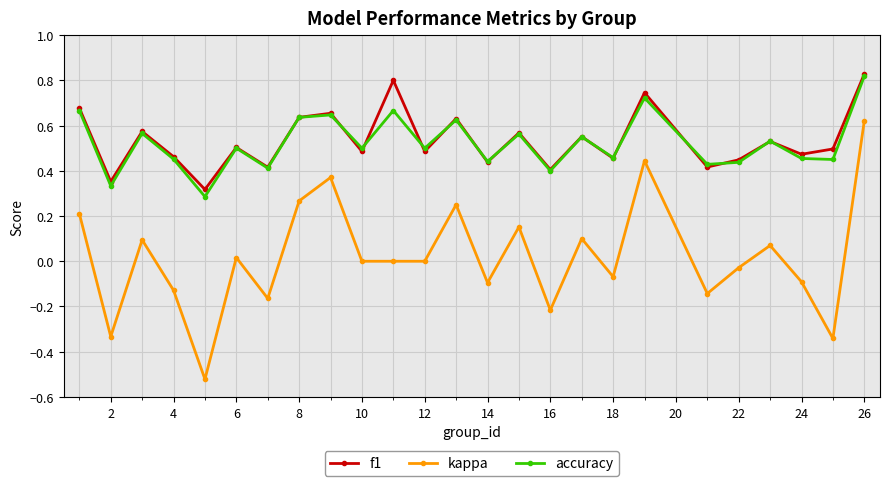

Which series has the largest range (max minus min)?

kappa